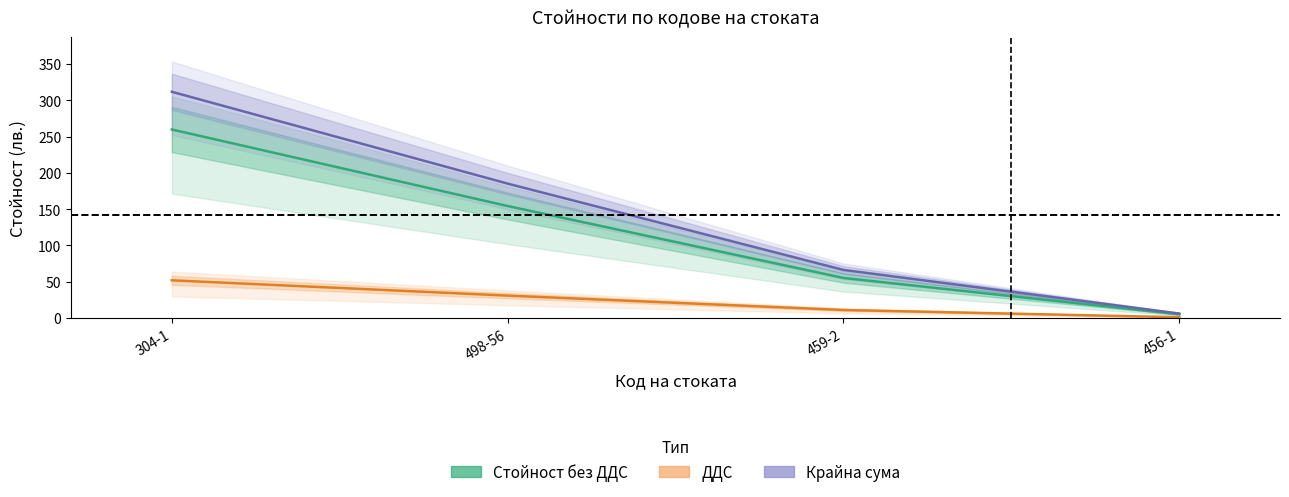

What position from the left is 498-56?

2